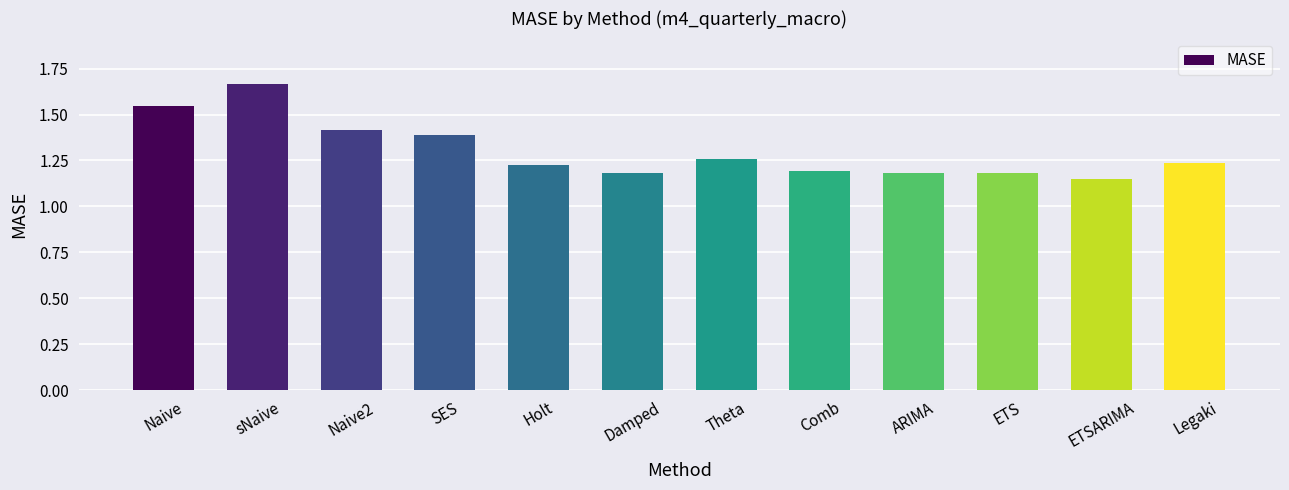

The chart shows a value of 0.8 at Comb. True or false?

False